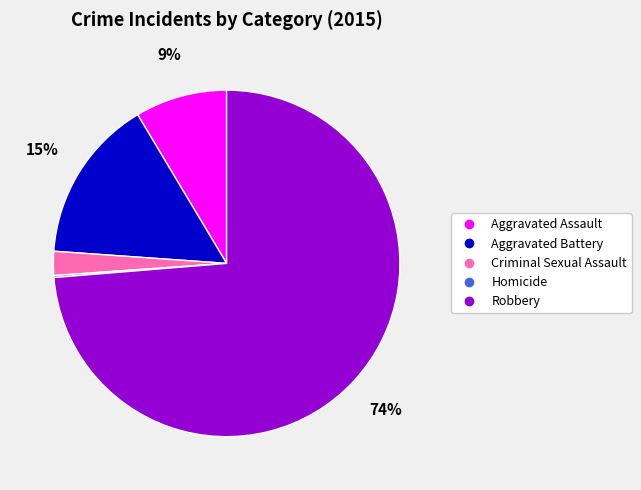

To the nearest percent, what portion does Aggravated Assault represent?

9%